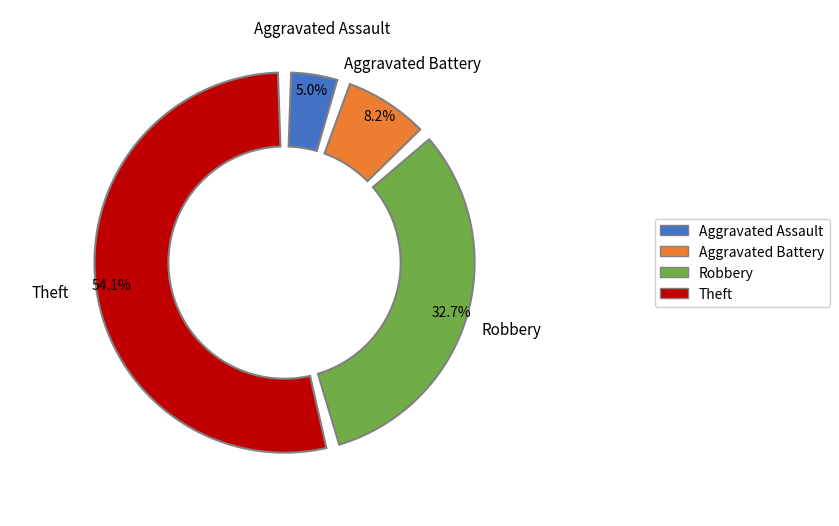

Between Aggravated Battery and Robbery, which is larger?

Robbery